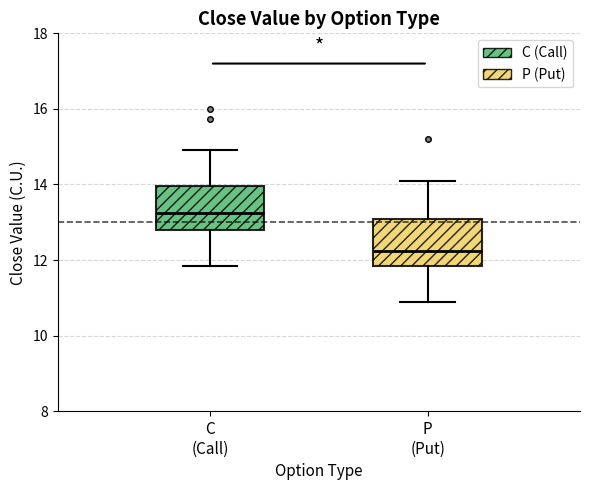

Which box's median line is the highest?

C (Call)